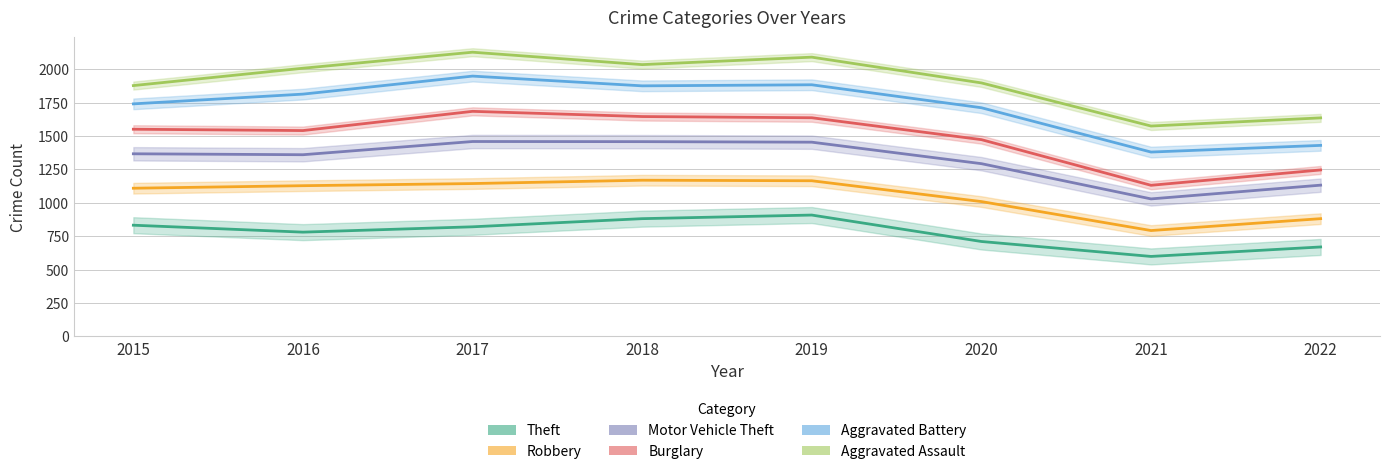

At which category does Theft reach its first local peak?

2019